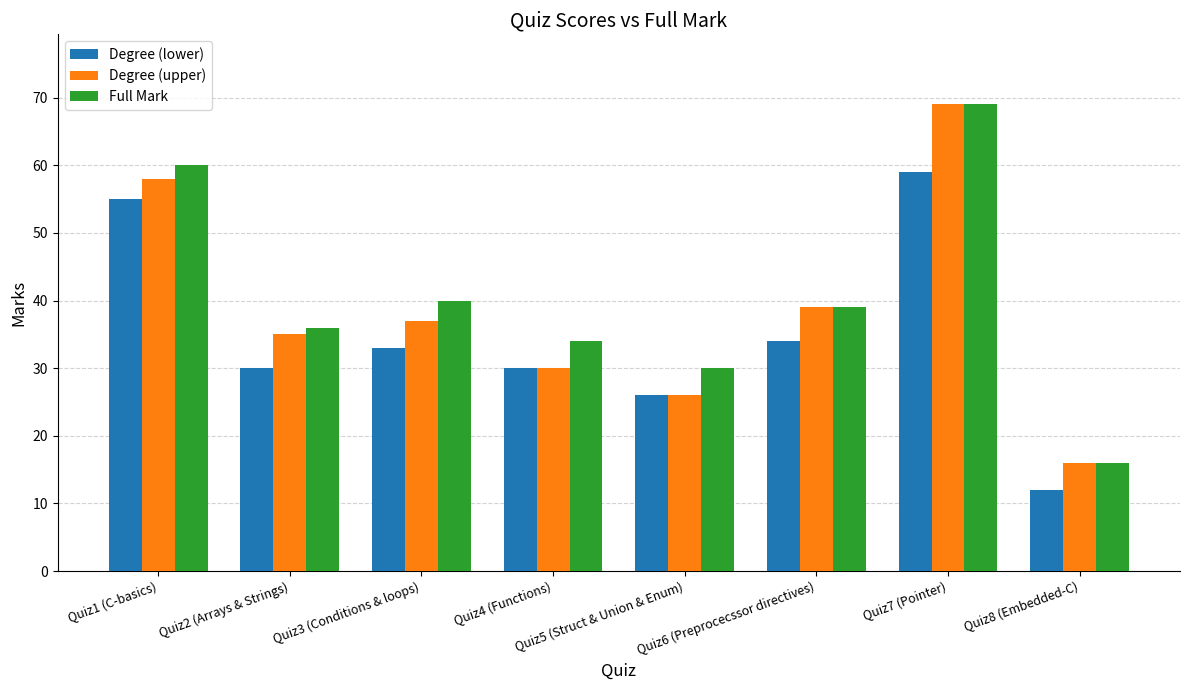

What value does the Full Mark series have at Quiz8 (Embedded-C), to the nearest 5?

15